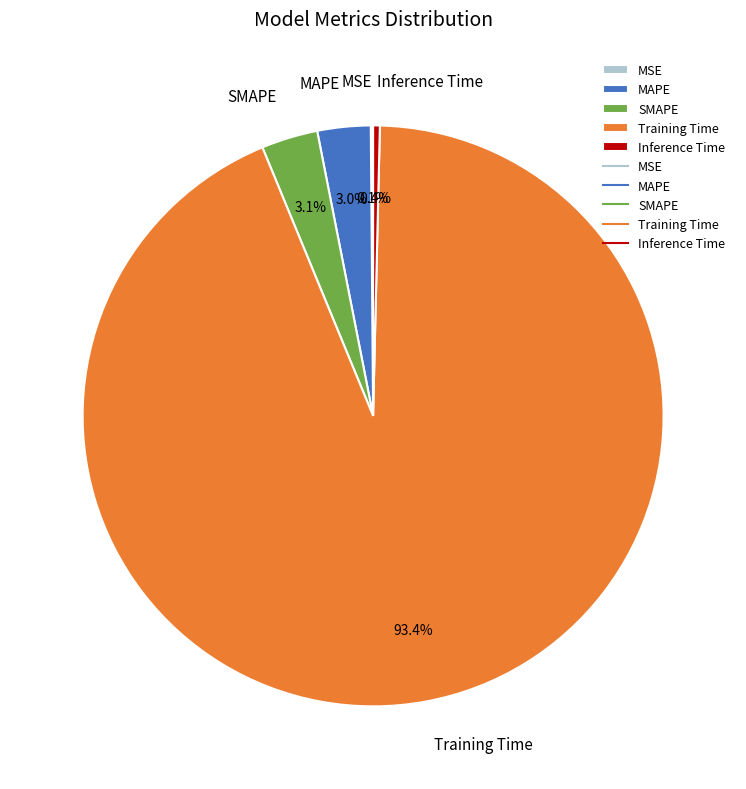

What is the majority slice?

Training Time